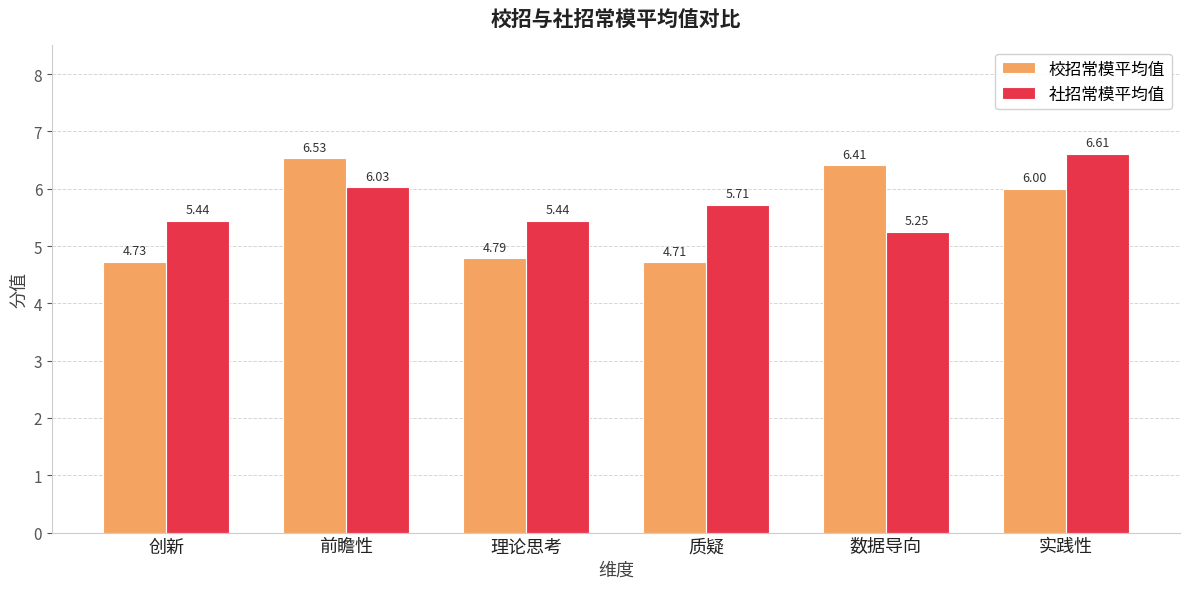

At which label does 社招常模平均值 reach its minimum?

数据导向